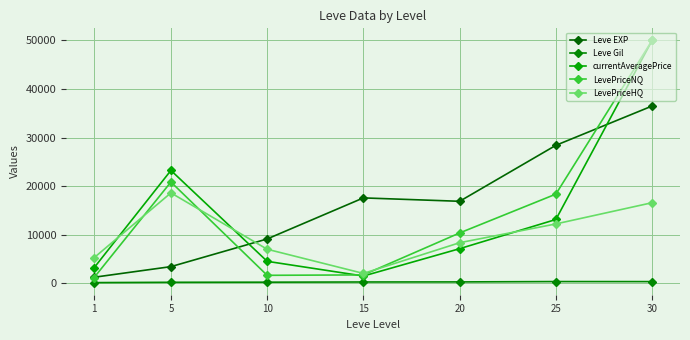

How many lines are shown in the chart?

5